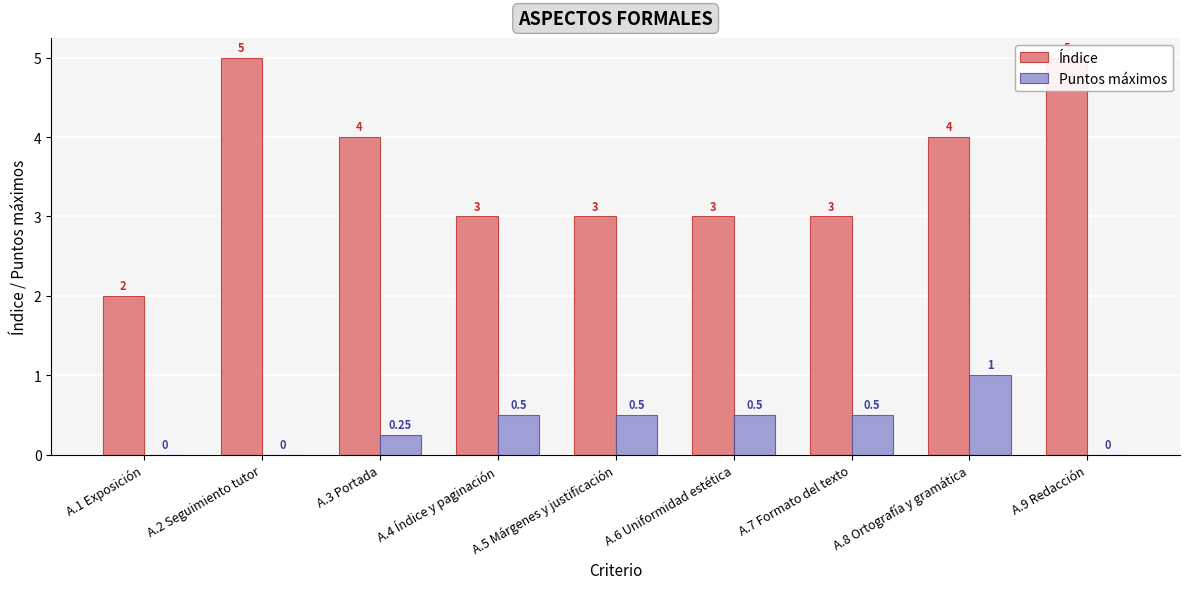

How many values in the Puntos máximos series exceed 0?

6